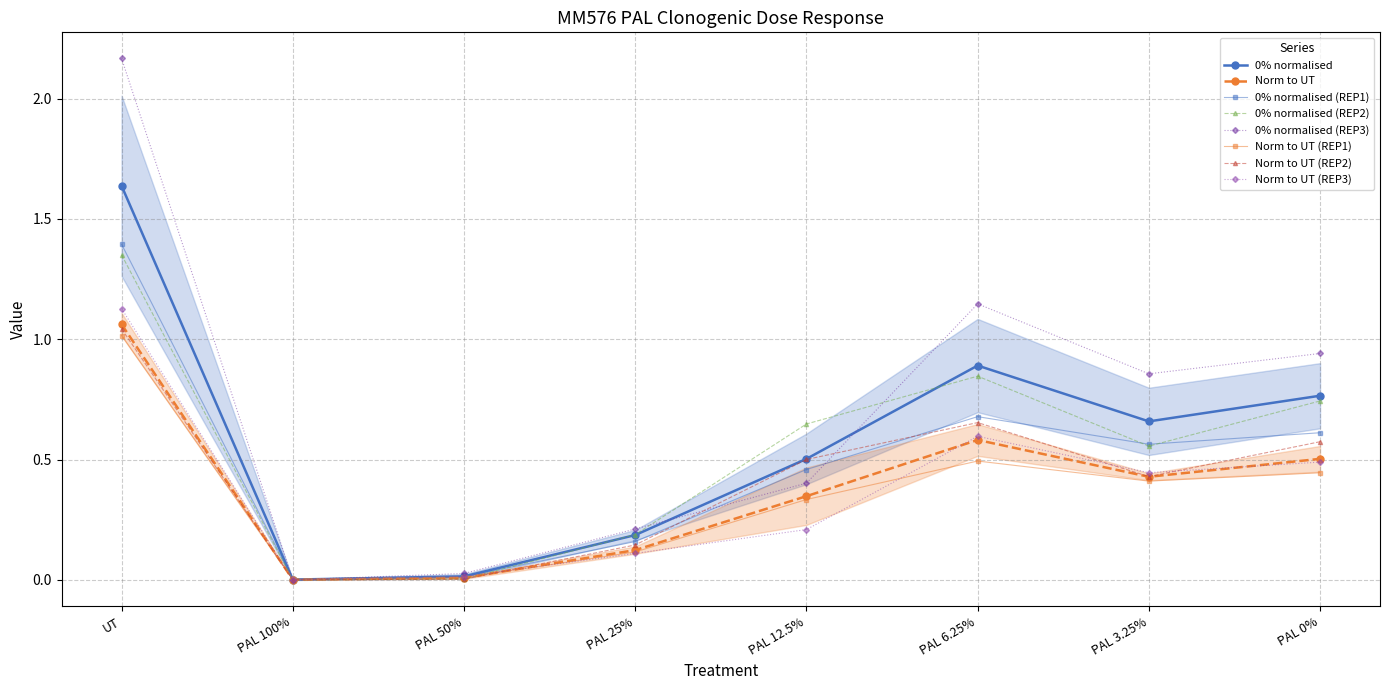

What is the sum of the 0% normalised (REP1) values at PAL 25% and PAL 50%?

0.2